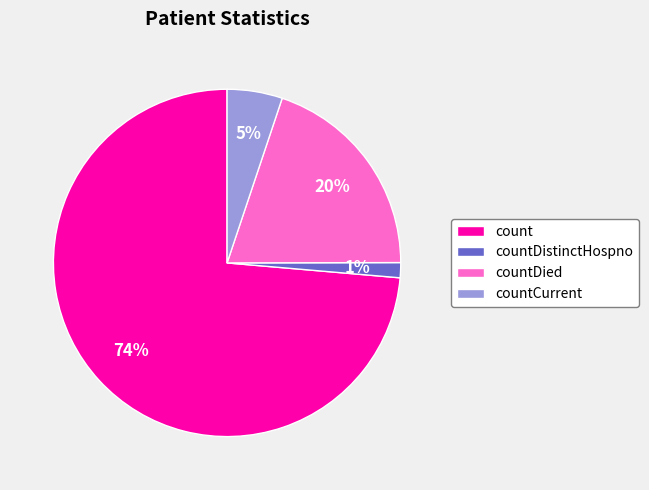

Which slice represents more than half of the pie?

count